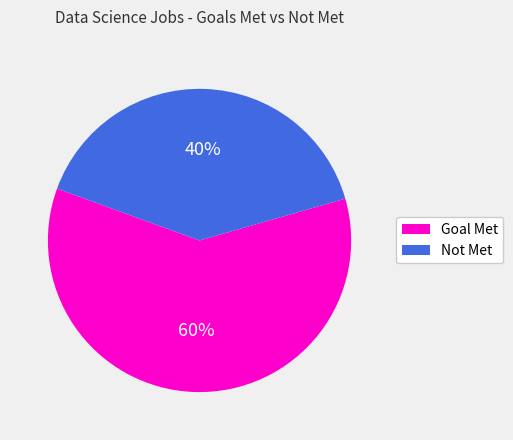

Combined, do Not Met and Goal Met account for over 50%?

Yes